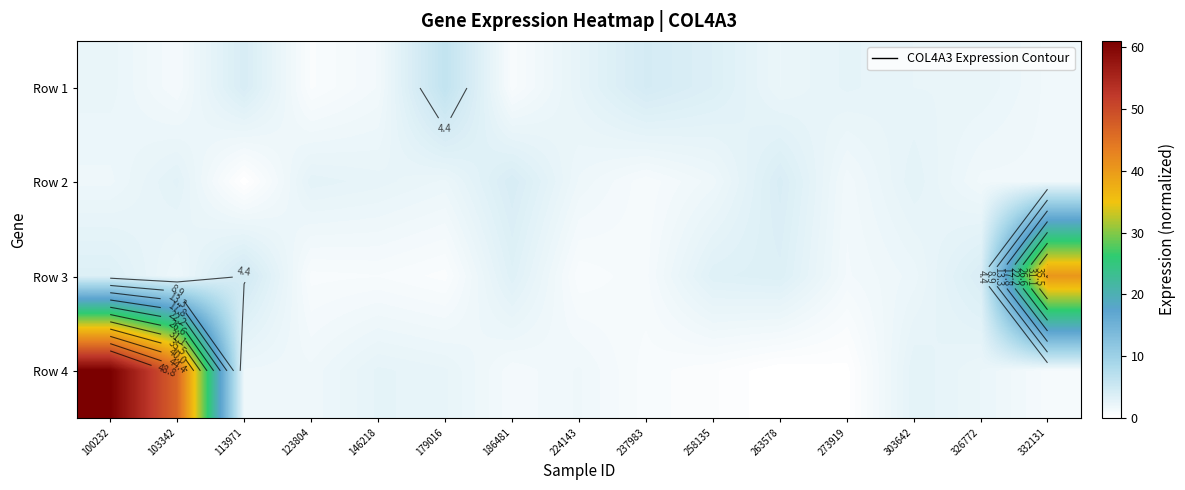

What is the total value across all series at 123804?

6.0